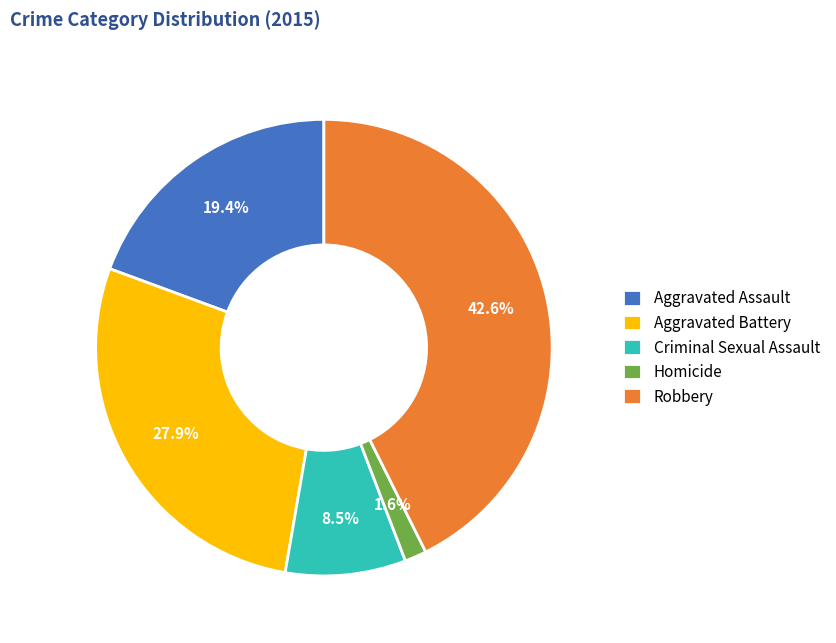

Does Aggravated Battery represent more than half of the total?

No